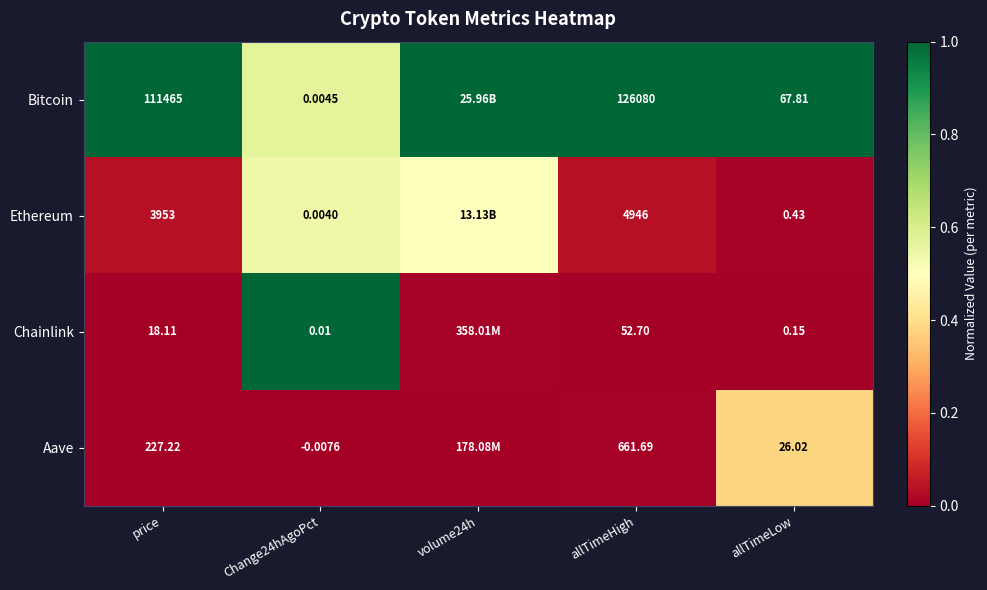

Which series changed the most between price and allTimeHigh?

Bitcoin